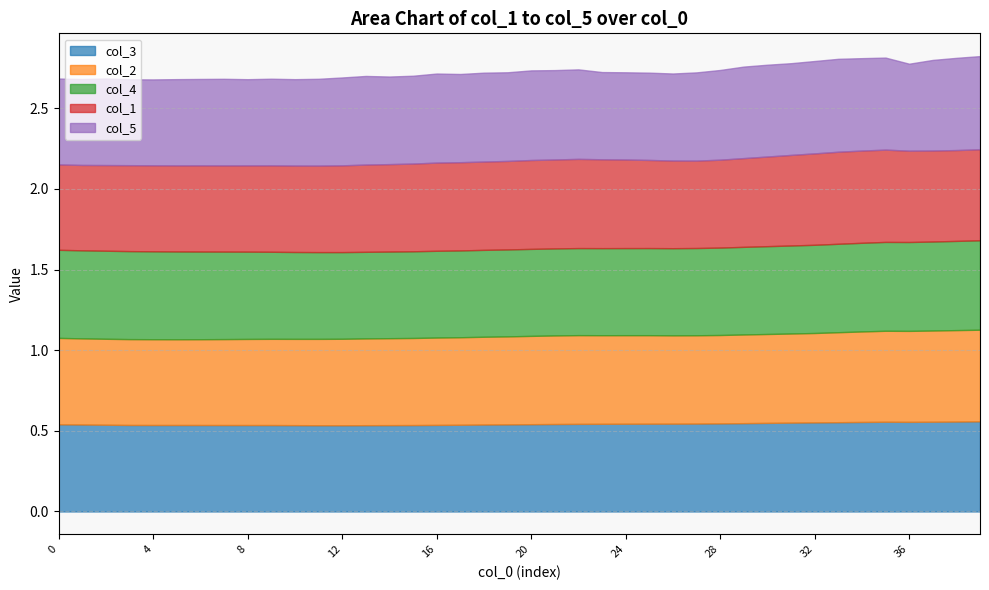

At which label is col_5 closest to 0?

3